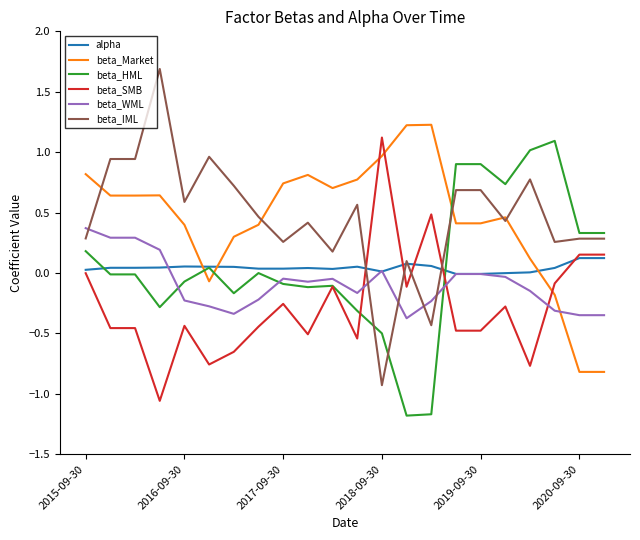

How many intersections are there between beta_IML and beta_WML?

5